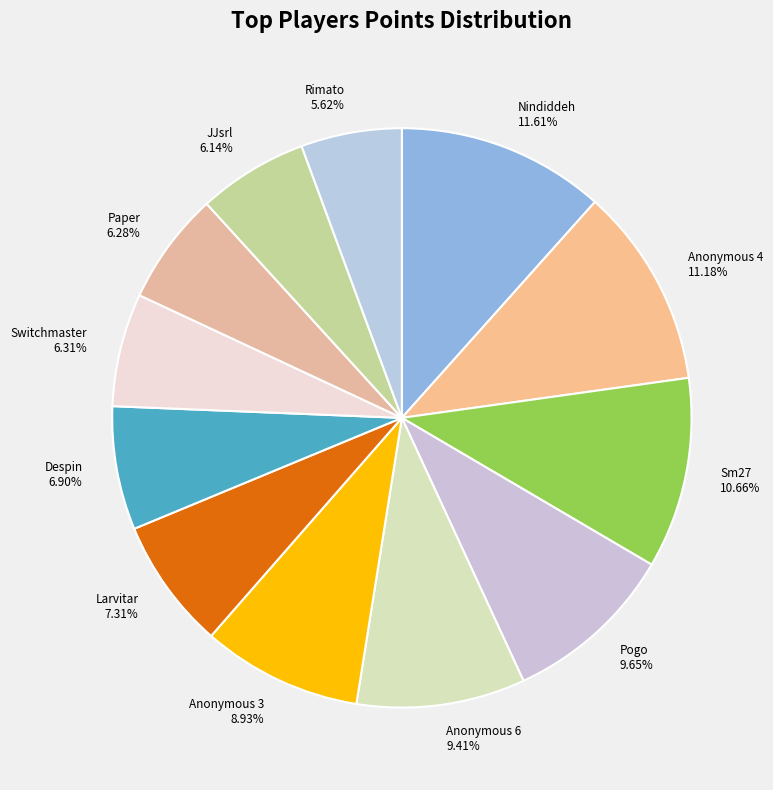

The Anonymous 3 slice represents 18% of the pie. True or false?

False